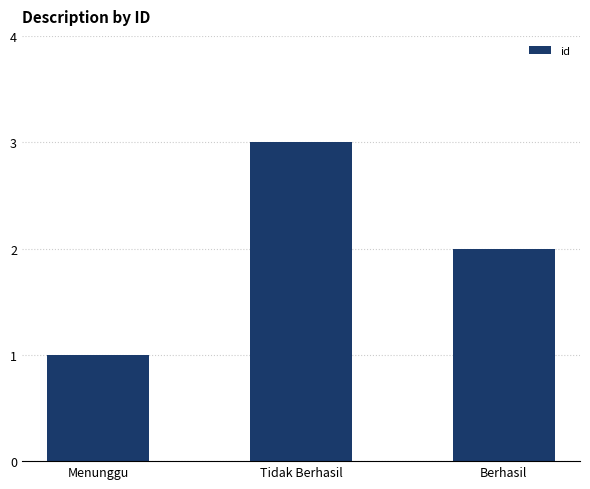

List the labels in order of value, smallest first.

Menunggu, Berhasil, Tidak Berhasil